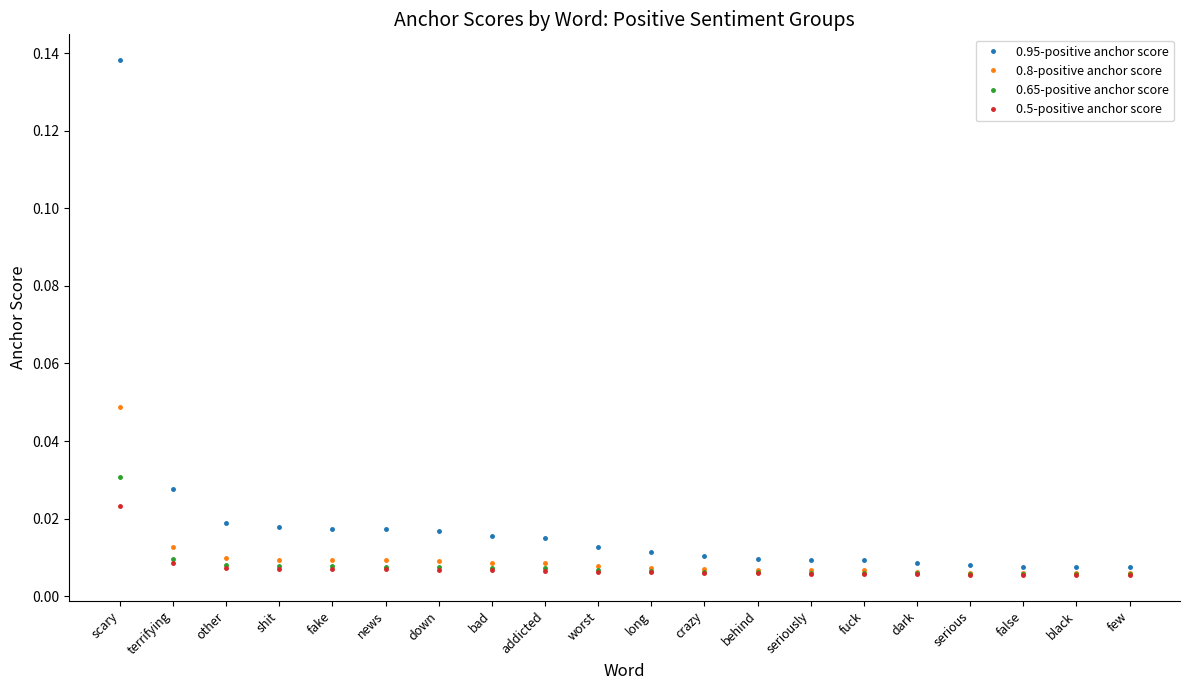

What are all the series names shown in the legend?

0.95-positive anchor score, 0.8-positive anchor score, 0.65-positive anchor score, 0.5-positive anchor score